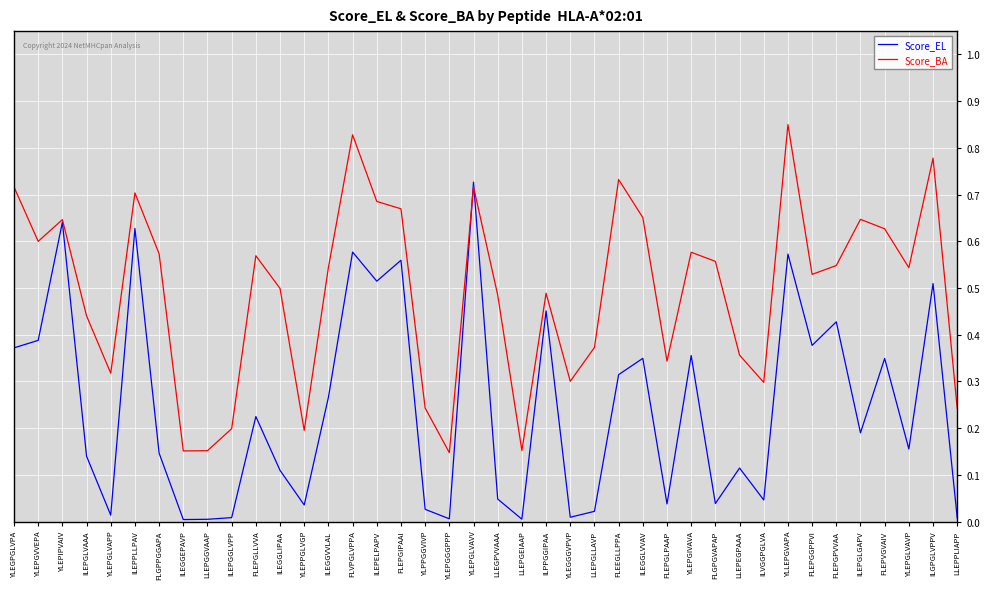

At which label does Score_BA reach its peak?

YLLEPGVAPA